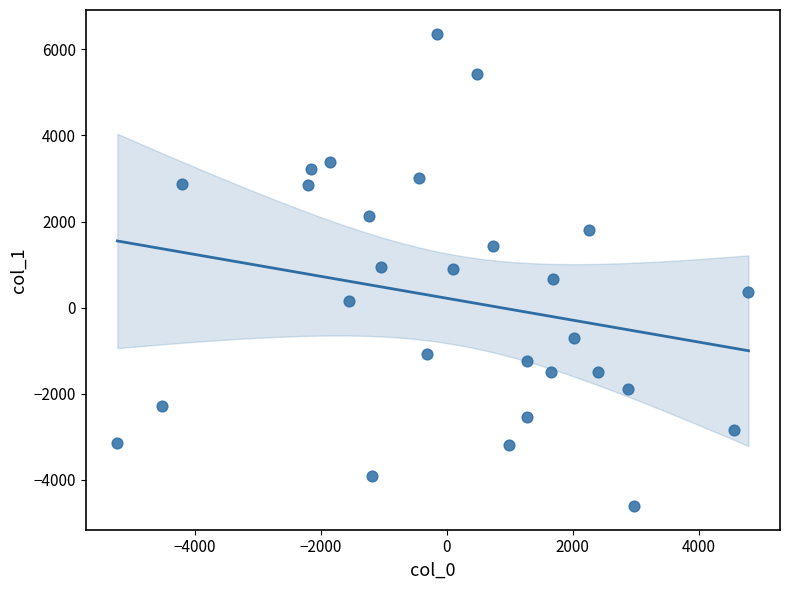

What is the range of X values (max minus min)?

10020.5